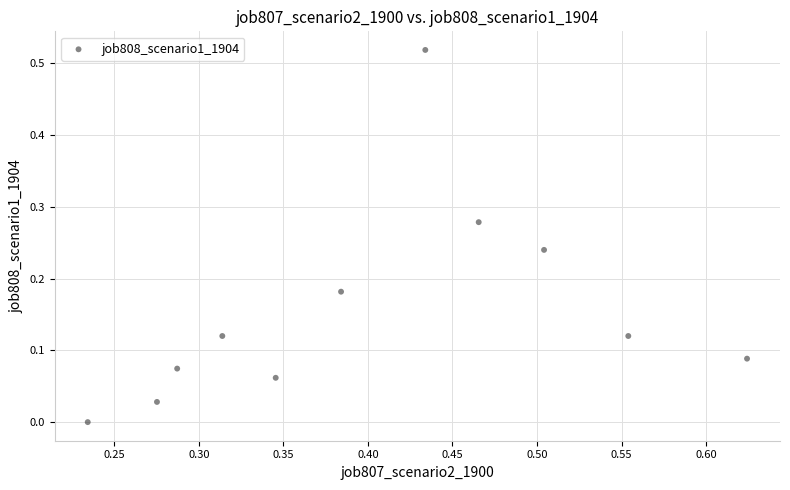

What is the range of X values (max minus min)?

0.4